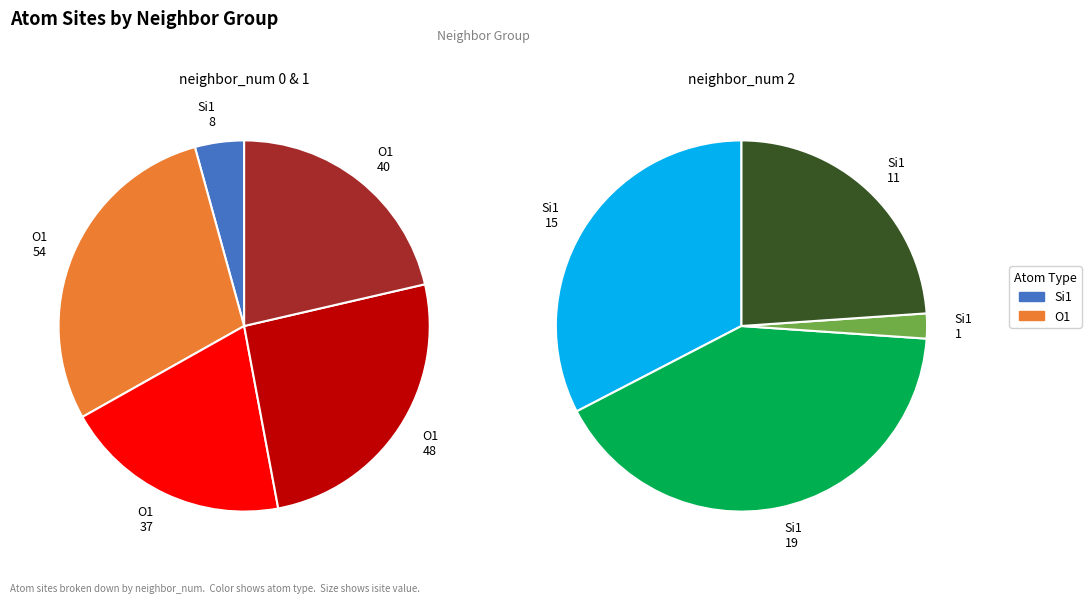

Count the number of slices in the pie.

9